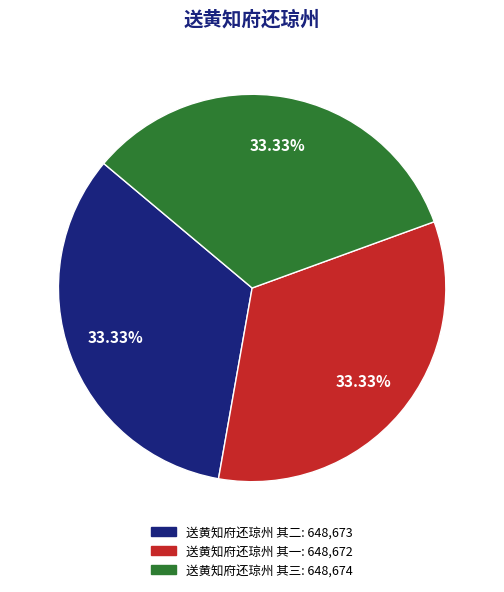

Is the sum of 送黄知府还琼州 其一 and 送黄知府还琼州 其二 greater than half?

Yes